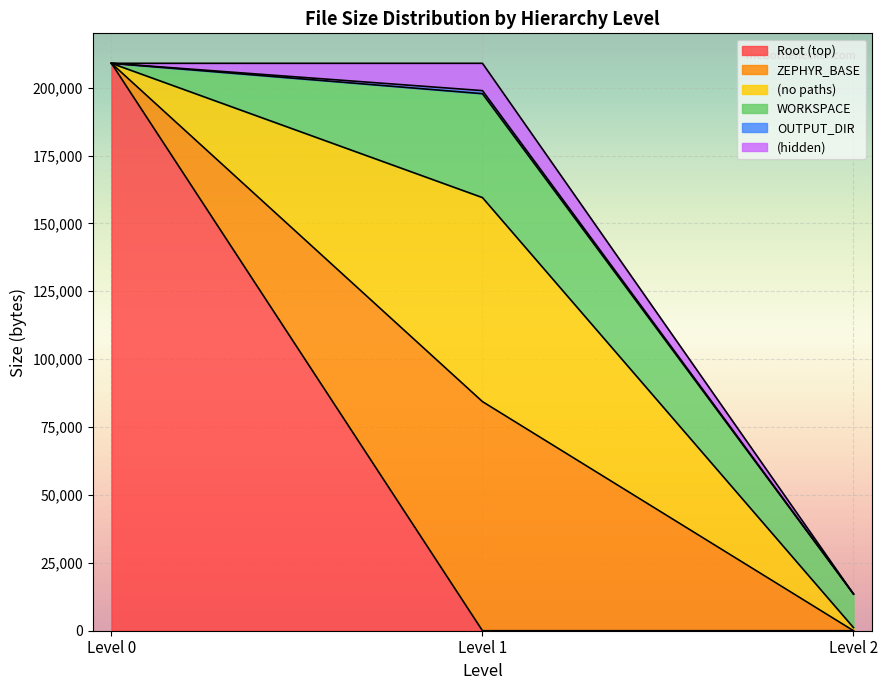

How many lines are shown in the chart?

6